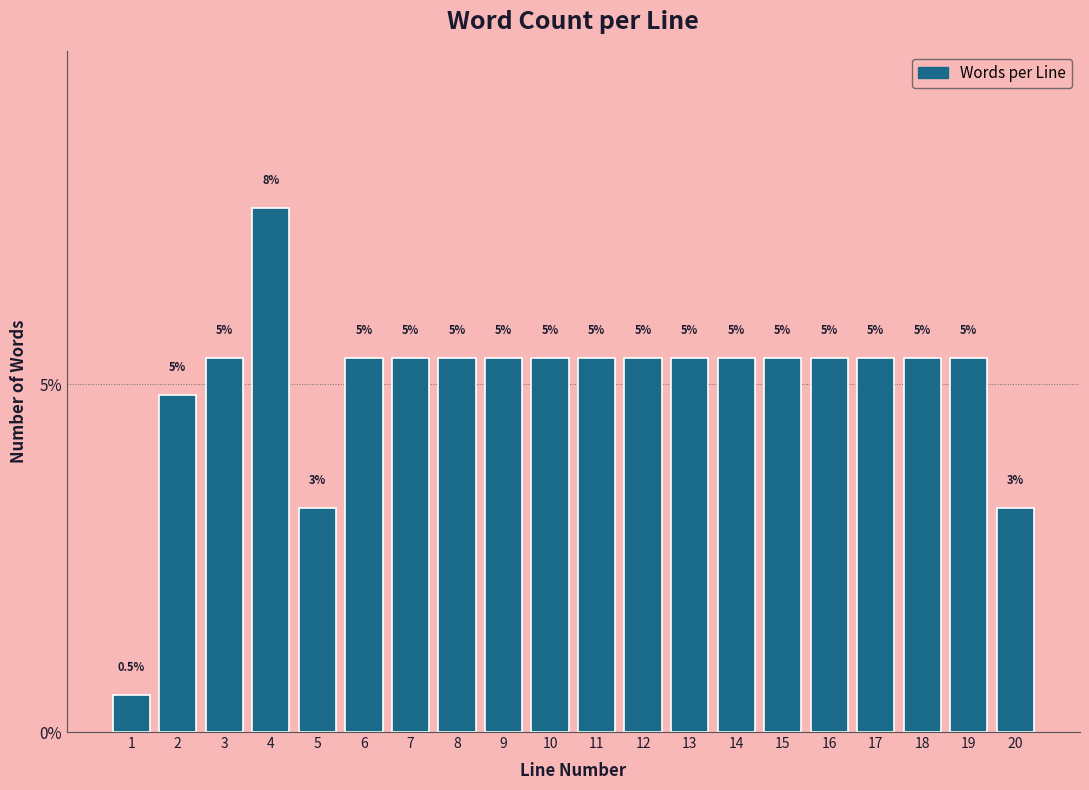

Are the bars horizontal?

No